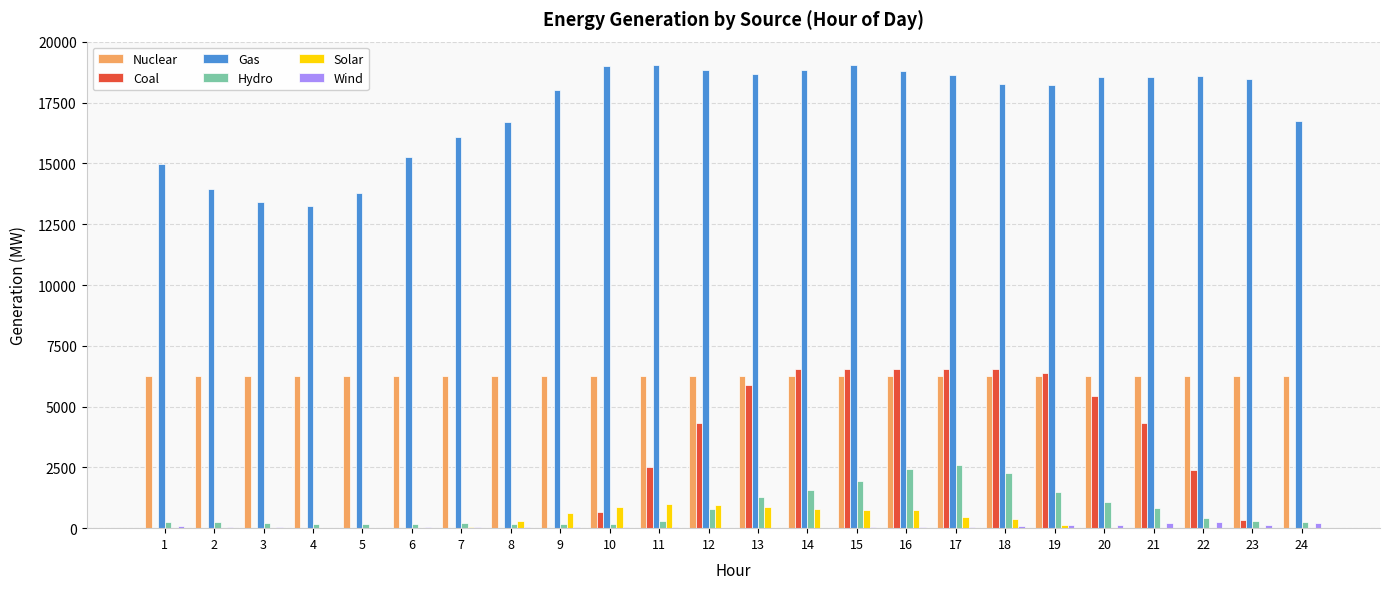

Are the bars grouped side by side (vs. stacked)?

Yes